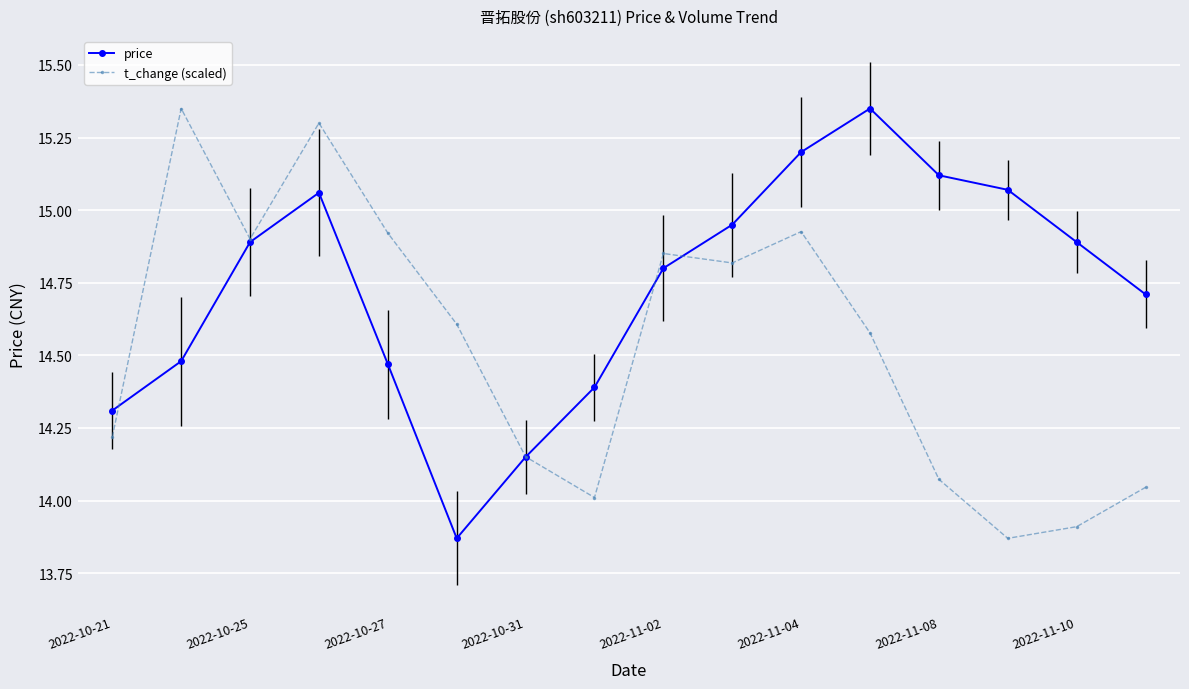

Which series ends up on top after the final intersection of price and t_change (scaled)?

price